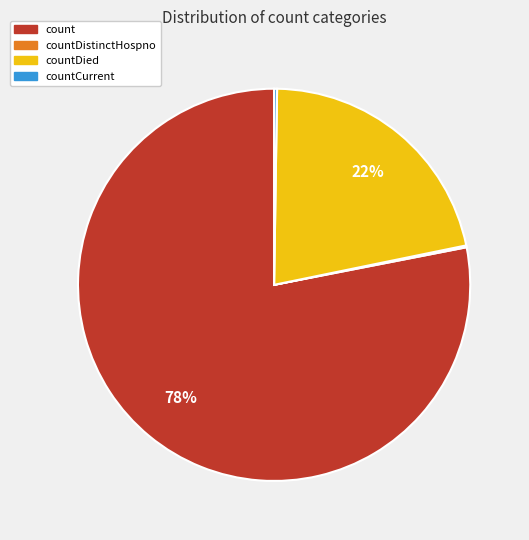

To the nearest percent, what is the difference between the largest and smallest slice percentages?

78%